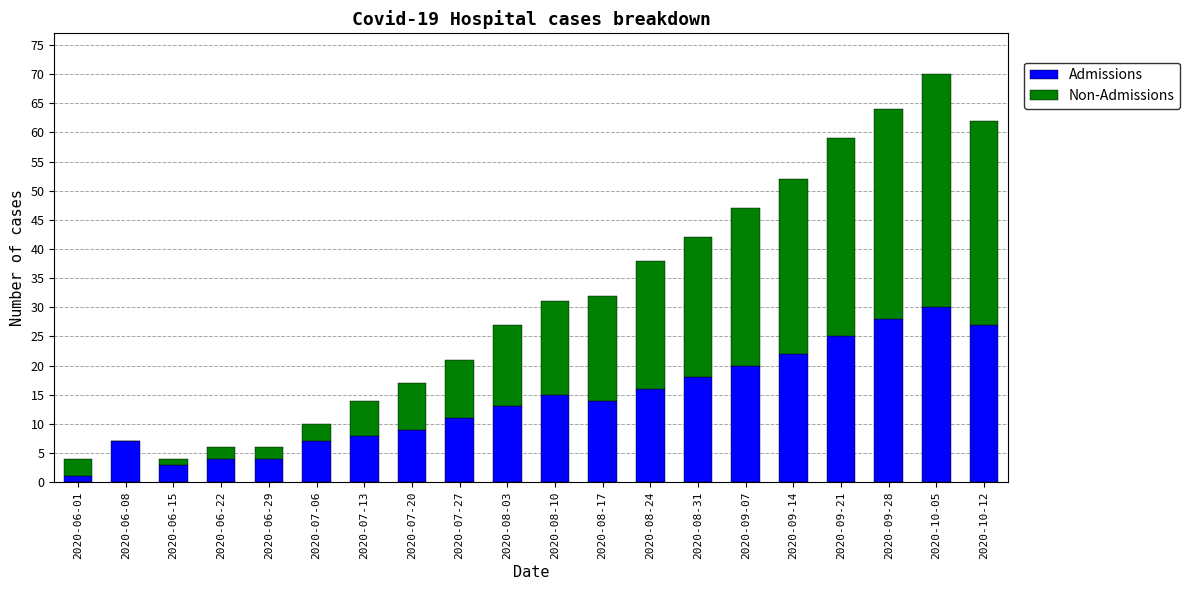

At which category is the sum across all series the highest?

2020-10-05